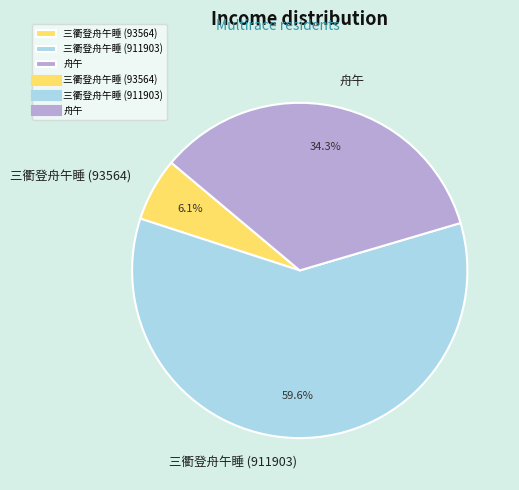

How many segments does this pie chart have?

3